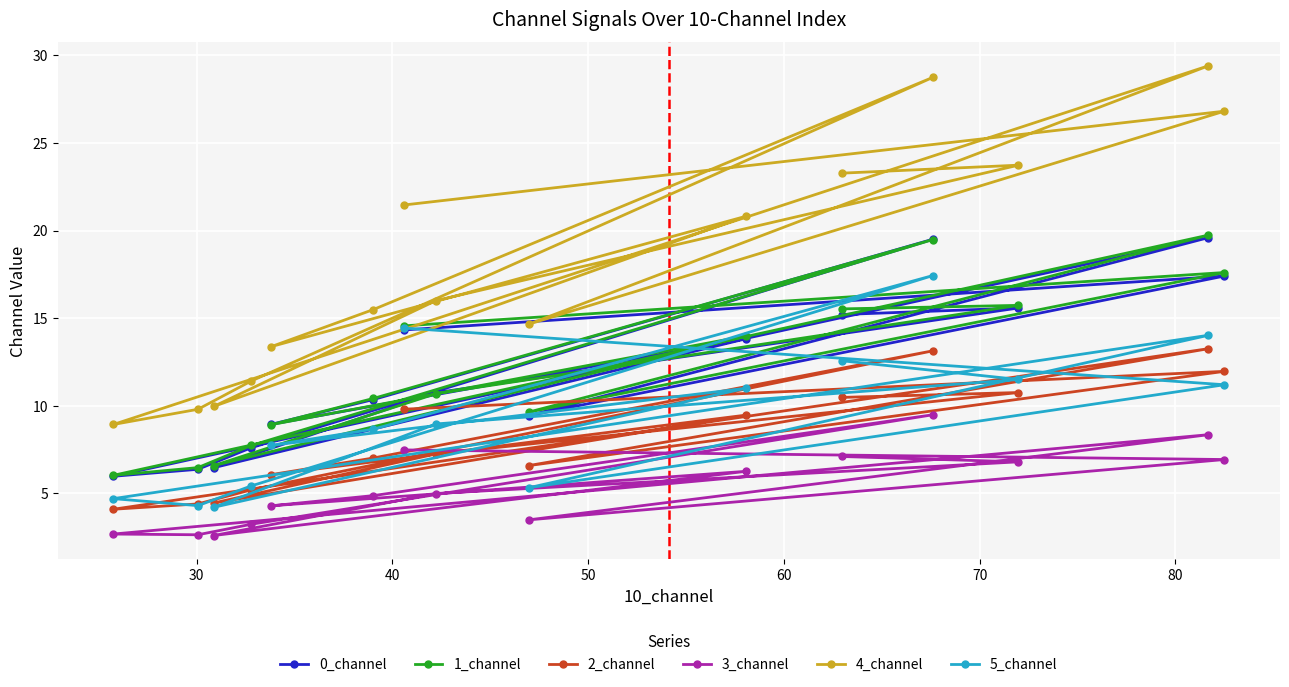

What are all the series names shown in the legend?

0_channel, 1_channel, 2_channel, 3_channel, 4_channel, 5_channel